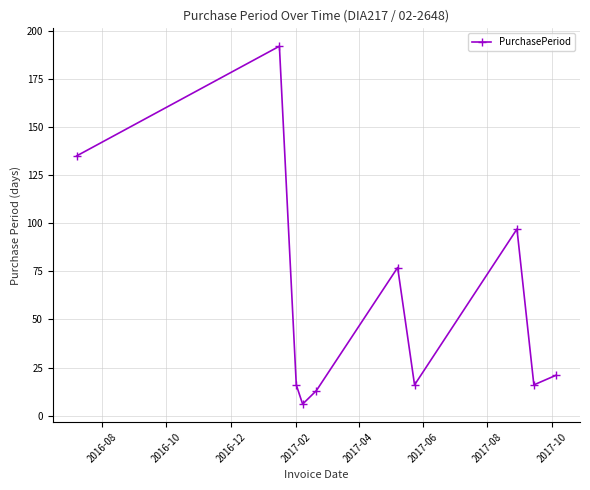

What is the value of the 9th point from the left?

16